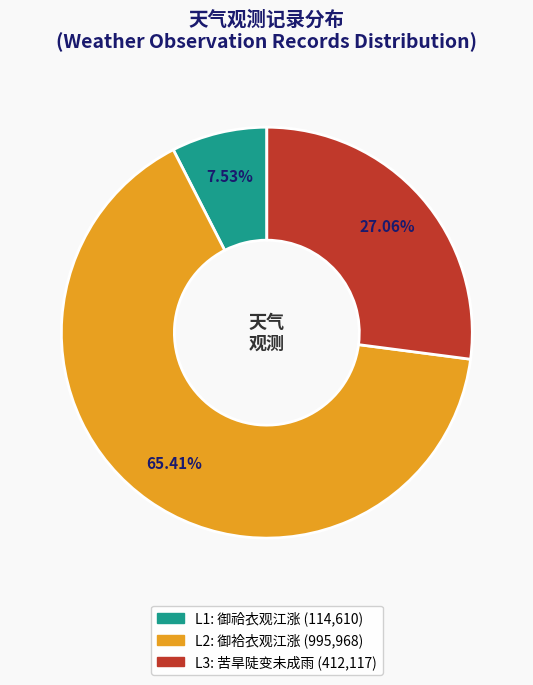

Is there a majority slice in this chart?

Yes